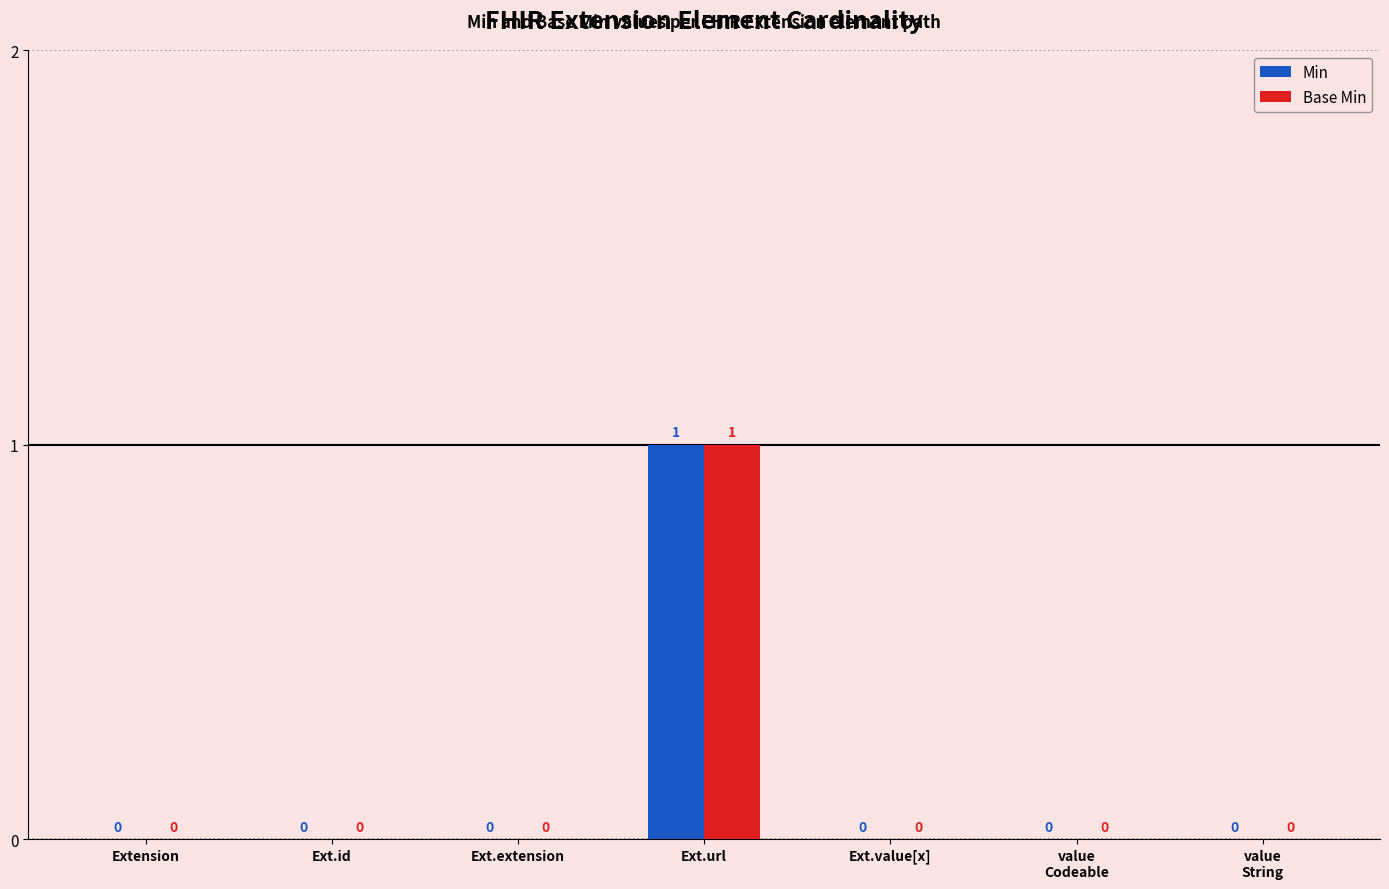

At which category does the chart reach its peak across all series?

Ext.url